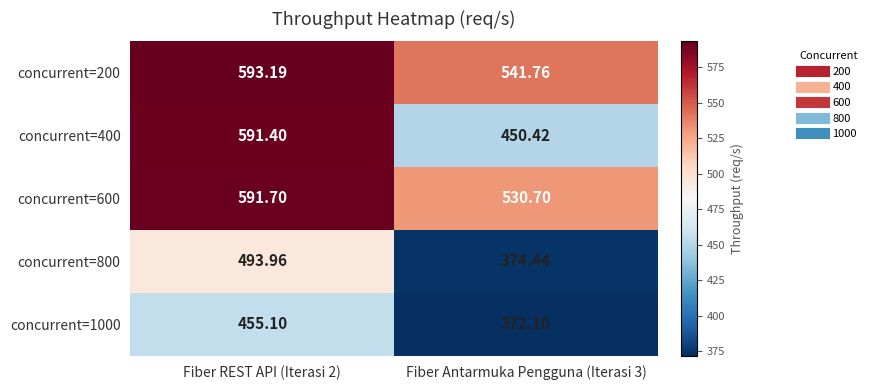

Is the value of concurrent=1000 at Fiber REST API (Iterasi 2) greater than the value of concurrent=800 at Fiber Antarmuka Pengguna (Iterasi 3)?

Yes